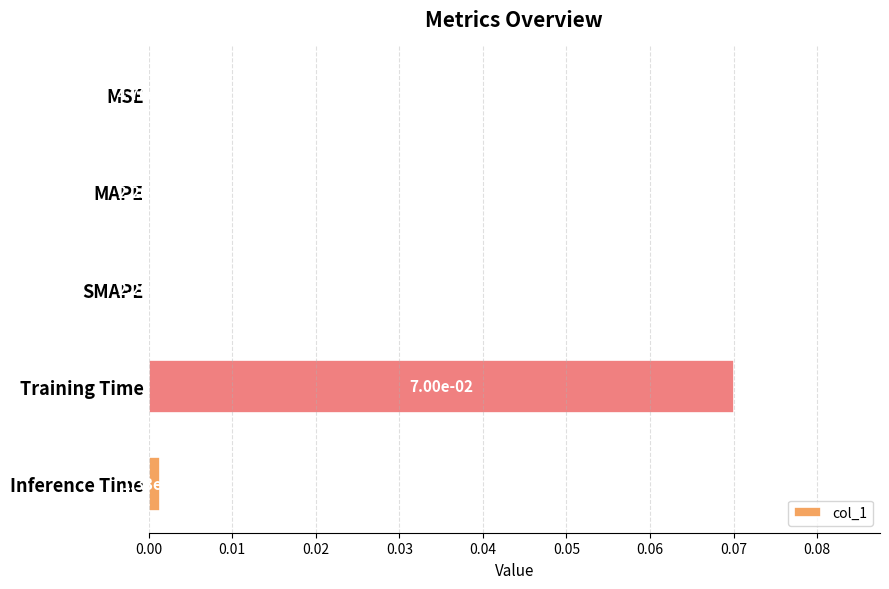

Between SMAPE and Training Time, which is larger?

Training Time